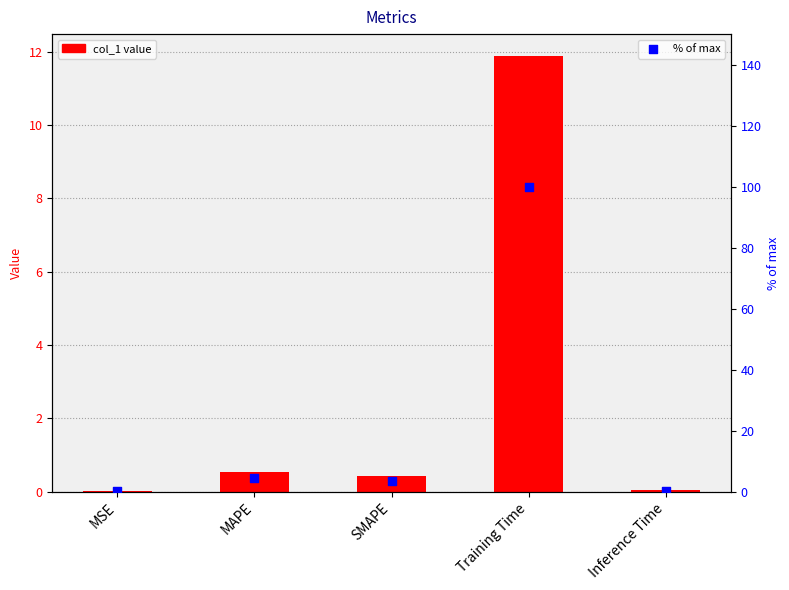

What is the total value across all series at MSE?

0.3